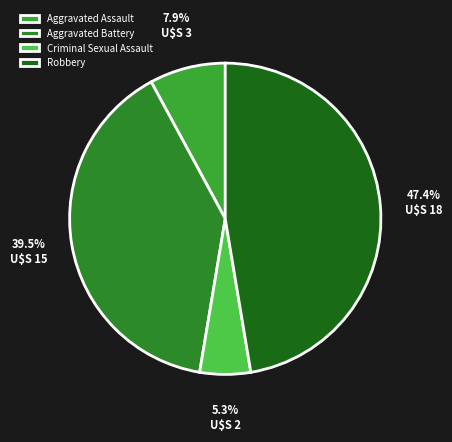

Does any single category account for the majority?

No